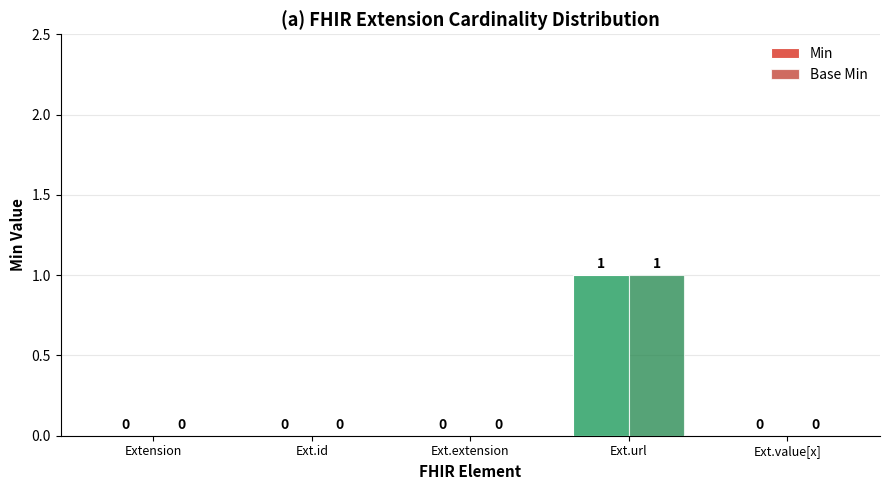

What is the maximum value shown in the chart?

1